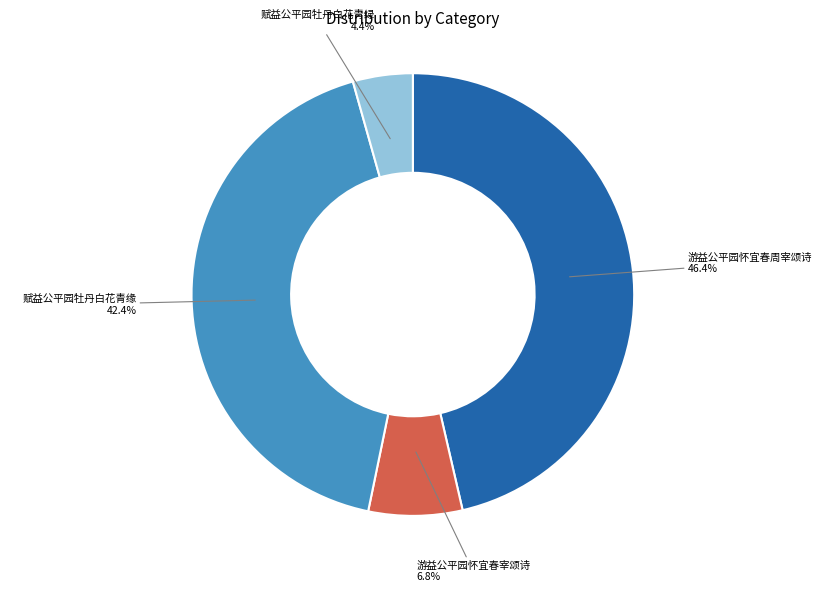

To the nearest percent, what portion does 赋益公平园牡丹白花青绿 represent?

4%